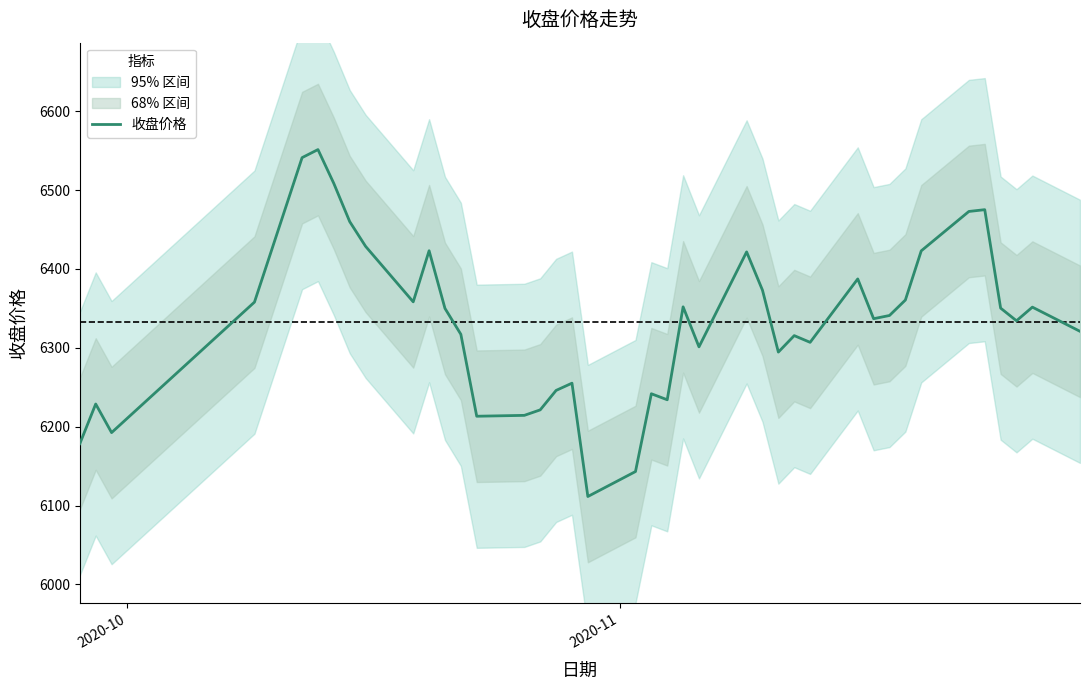

What is the maximum value shown in the chart?

6551.4